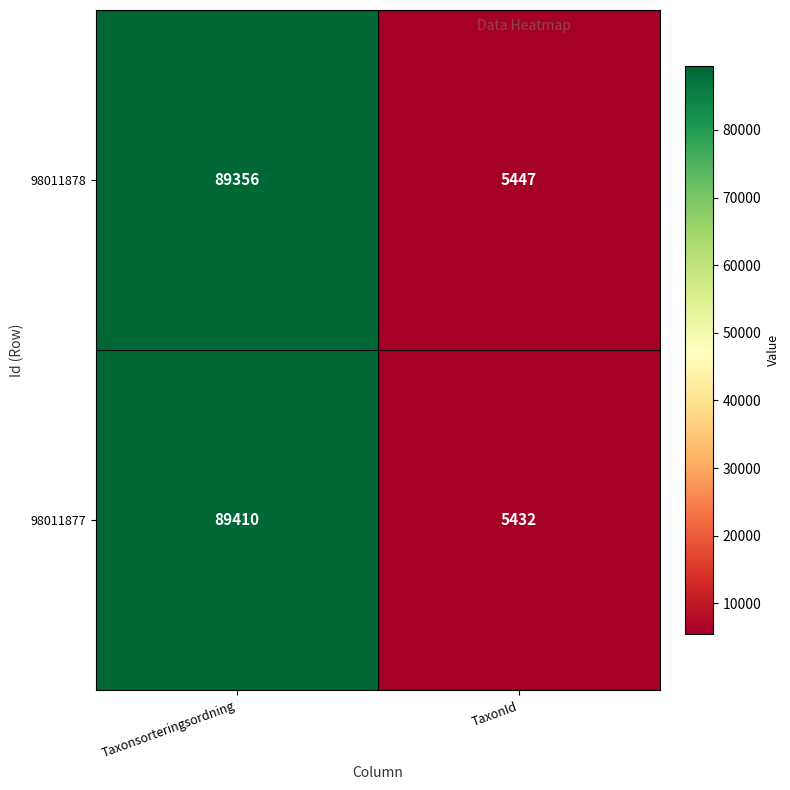

Which series has the largest total across all categories?

98011877